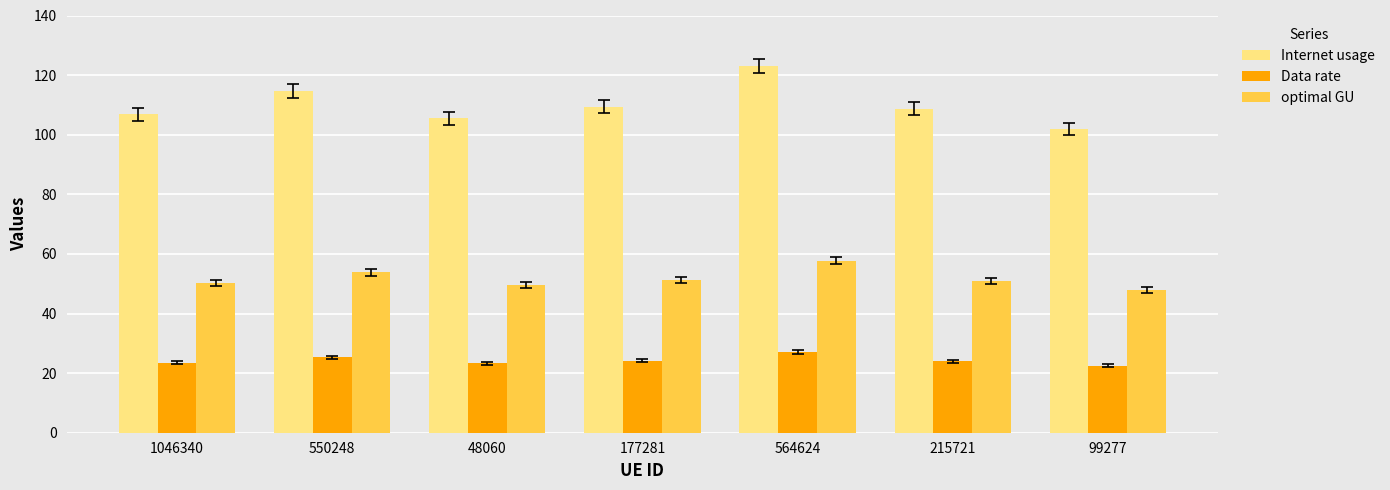

Is it true that Internet usage equals 172.1 at 215721?

False